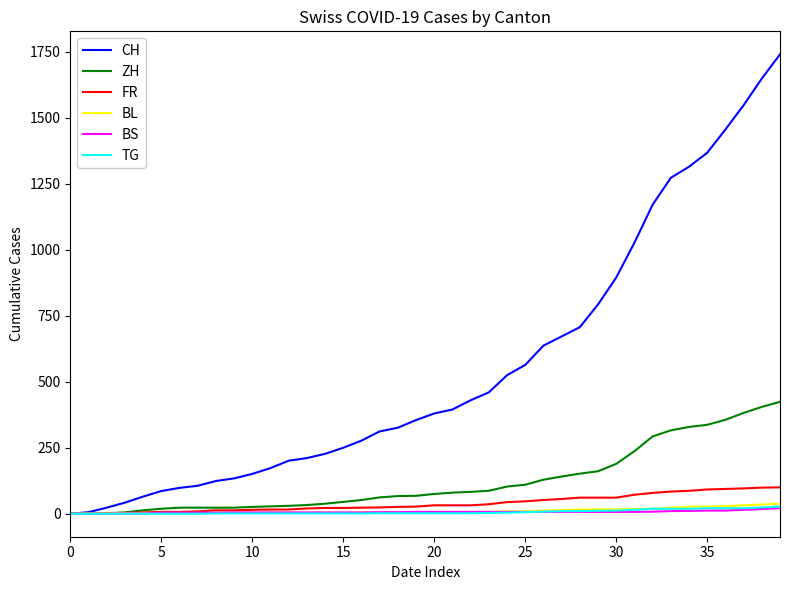

Which series has the largest range (max minus min)?

CH